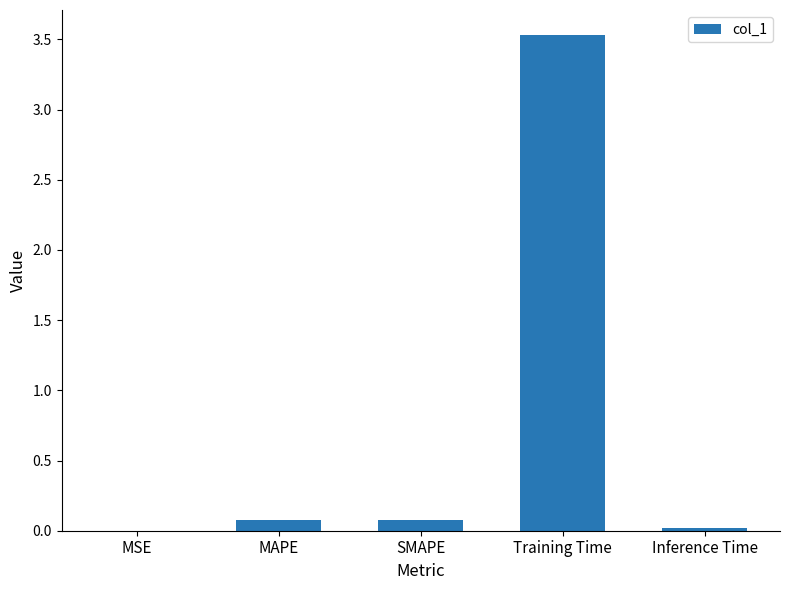

At which category does the chart reach its peak across all series?

Training Time